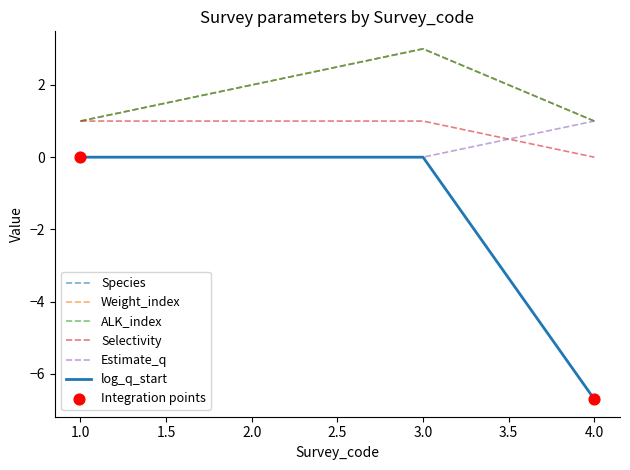

Does the chart have visible grid lines?

No